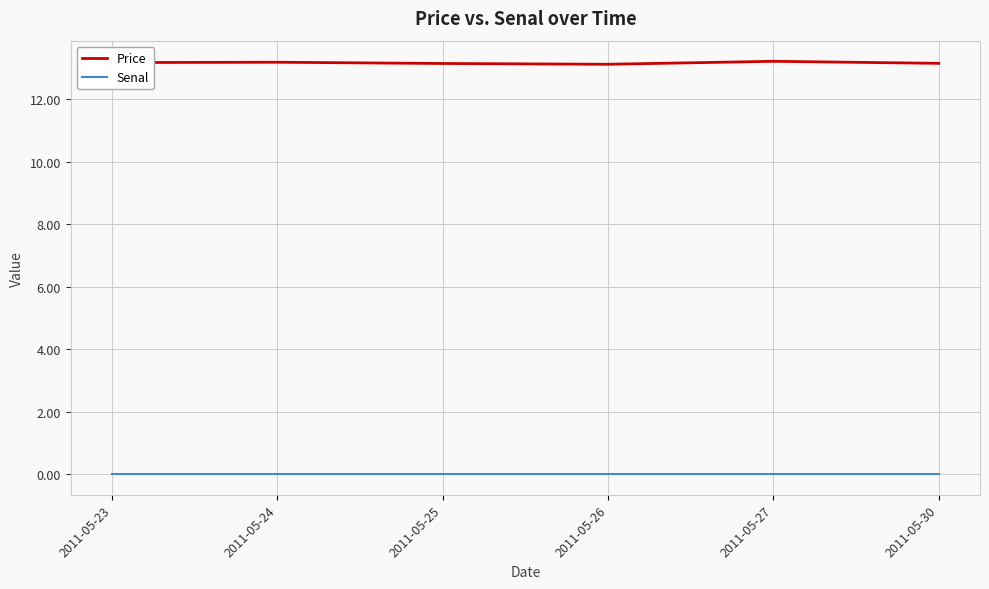

The value of Price at 2011-05-30 is 13.1. True or false?

True